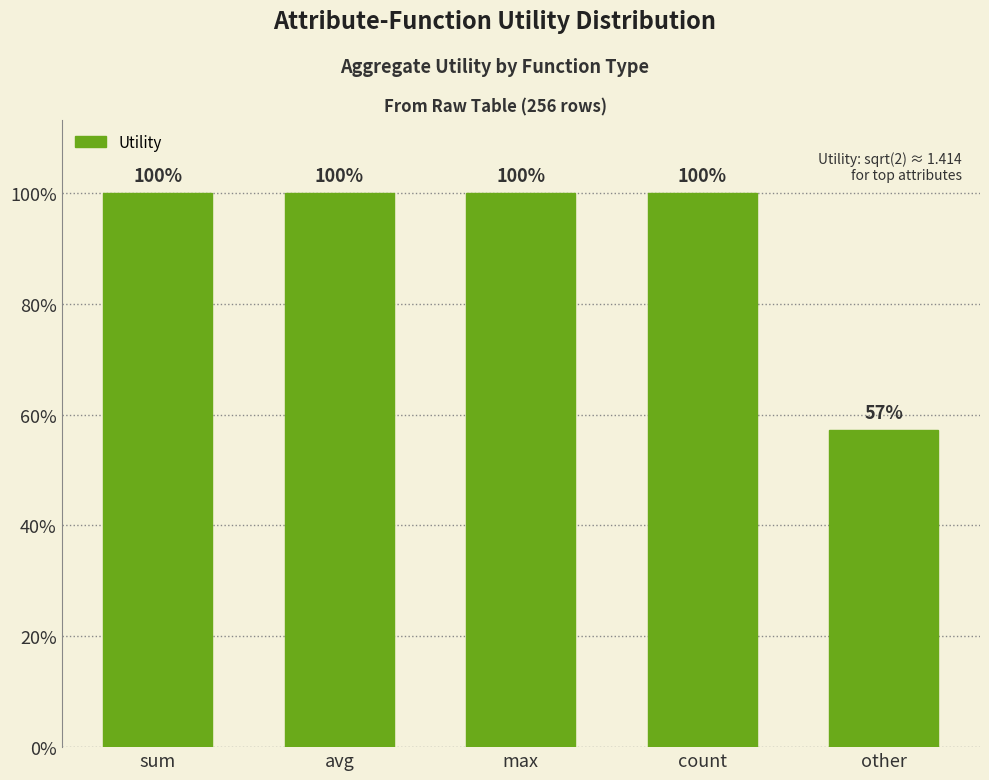

Does the chart contain any negative values?

No